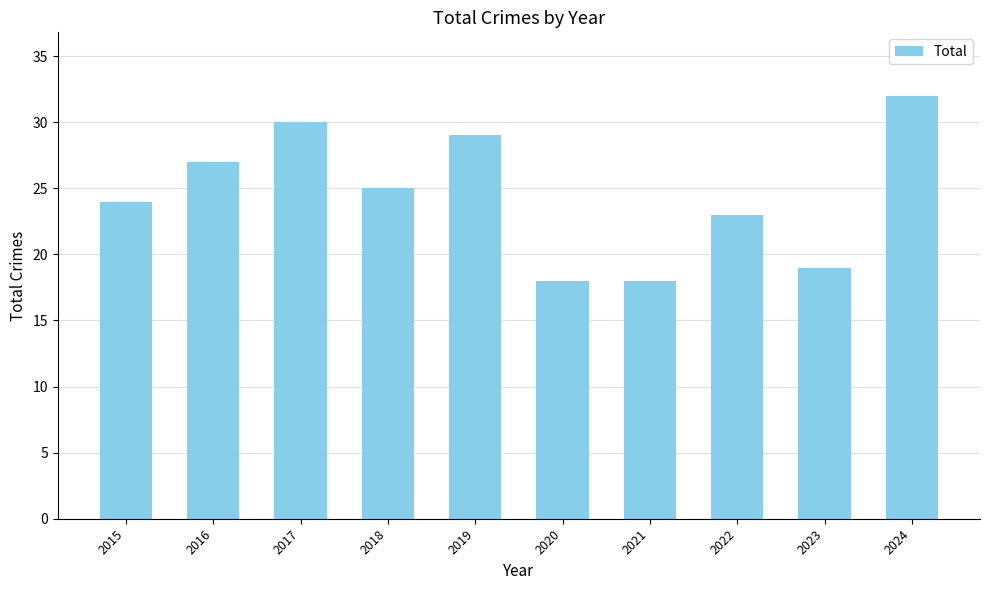

Is it true that the value at 2019 is 6?

False